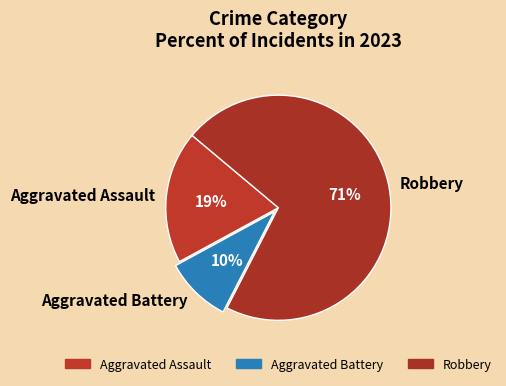

Is it true that Robbery is 80% of the pie?

False